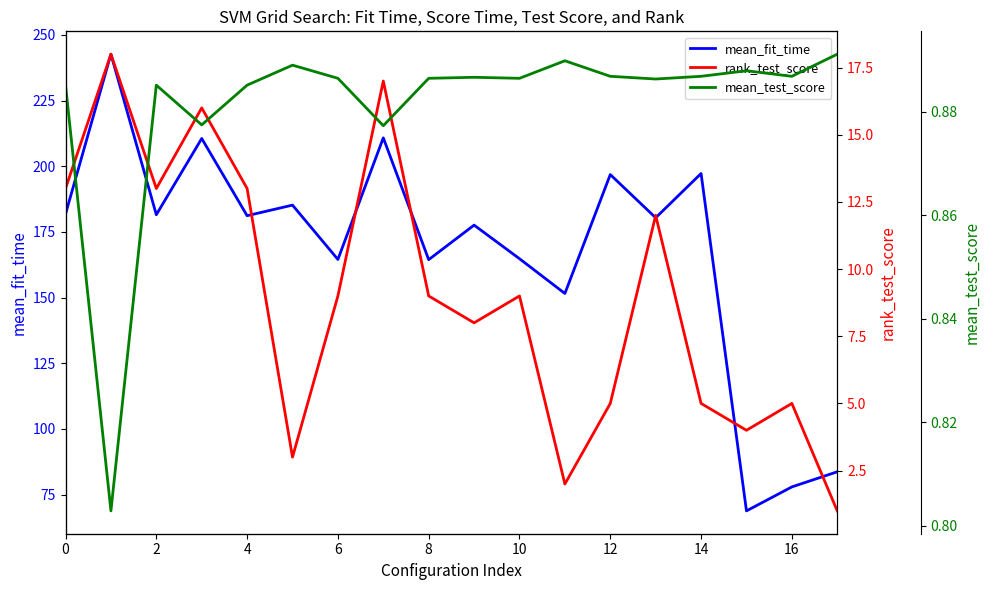

How many interior local valleys does the rank_test_score series have?

5